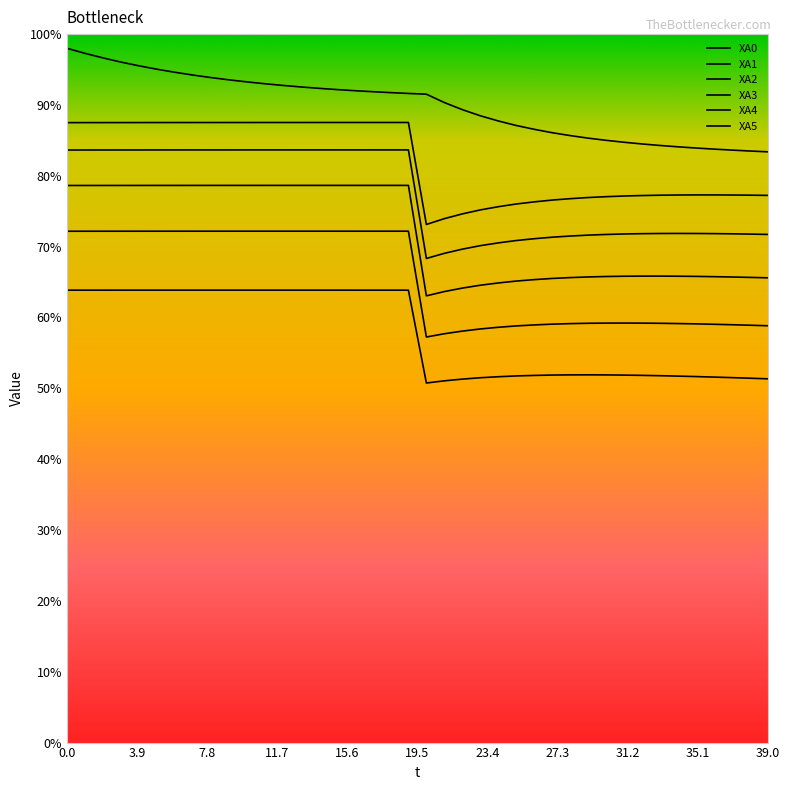

Does the chart display data point markers on the line(s)?

No